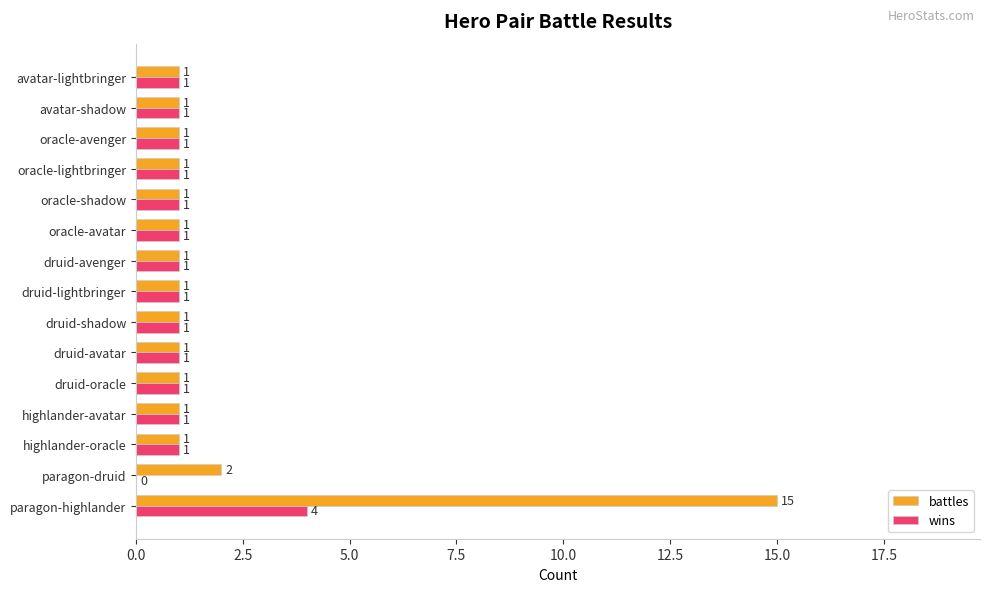

What is the sum of all battles values?

30